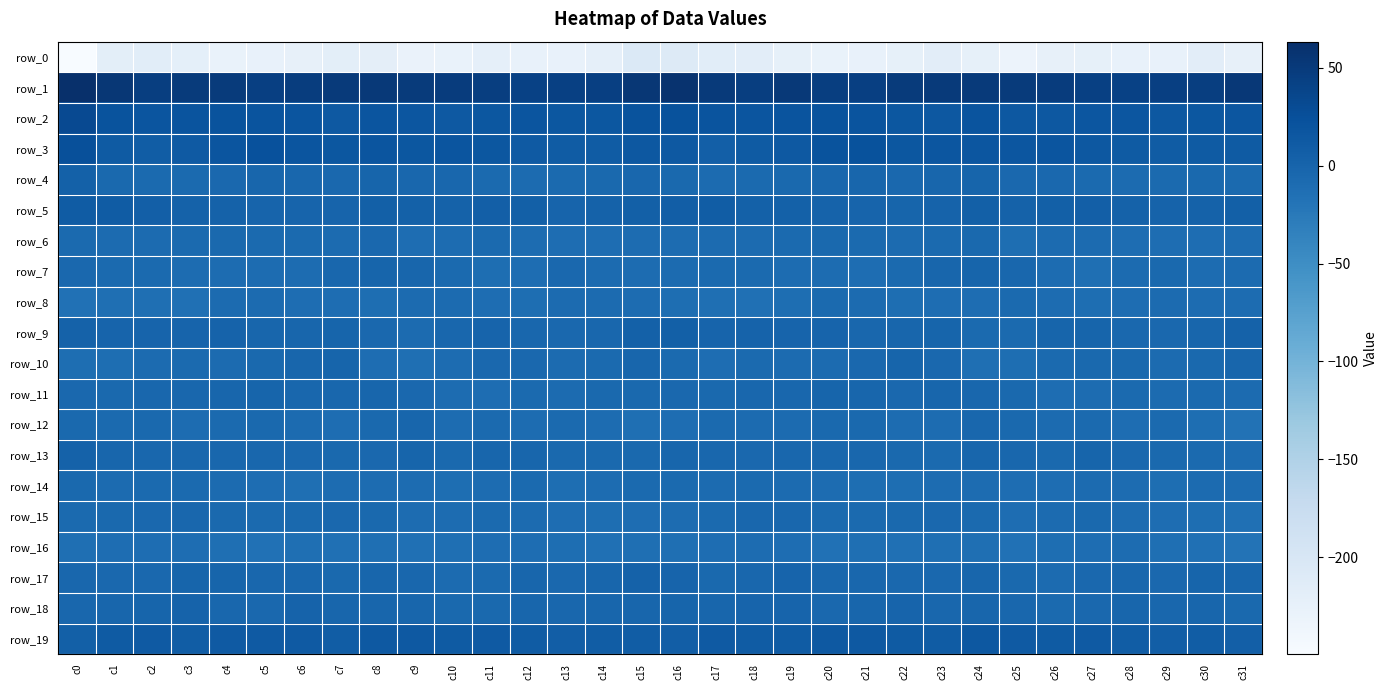

List the series in order of their peak value, highest first.

row_1, row_2, row_3, row_19, row_5, row_9, row_4, row_13, row_17, row_18, row_11, row_10, row_7, row_12, row_15, row_6, row_14, row_8, row_16, row_0